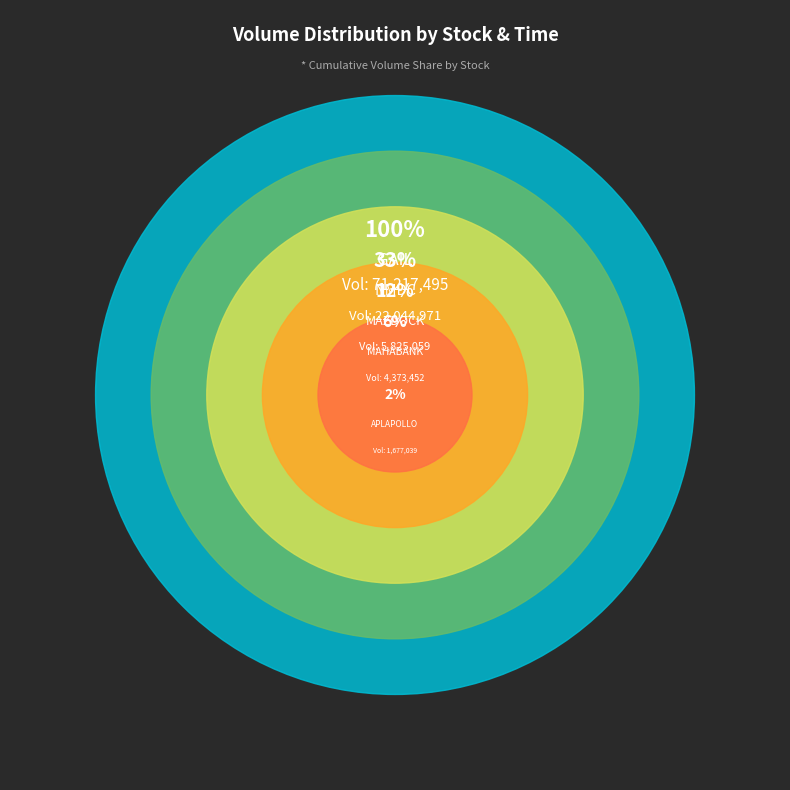

Combined, do GAIL 10/06 09:46 and NMDC 10/06 06:45 account for over 50%?

No